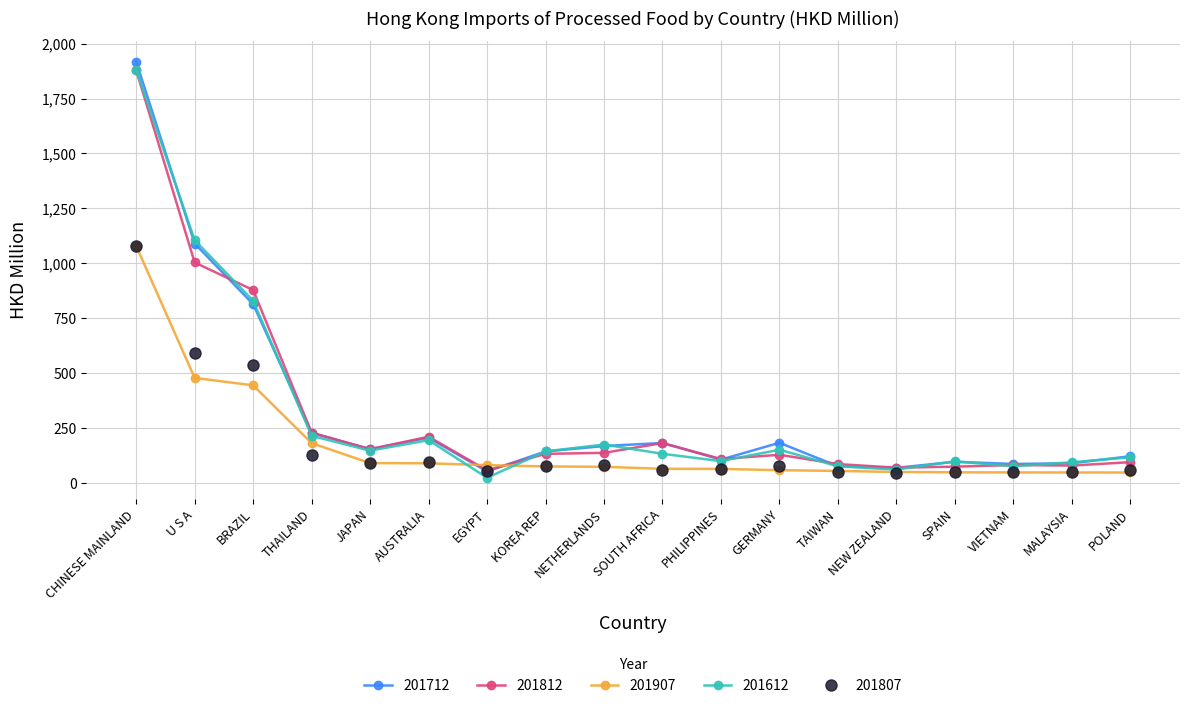

What is the total value across all series at SPAIN?

357.9